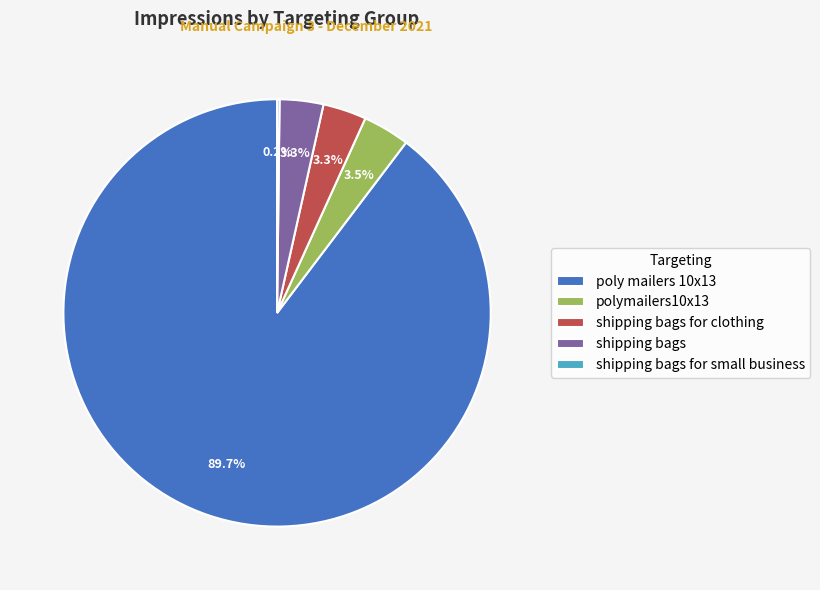

What is the ratio of the value at poly mailers 10x13 to the value at shipping bags?

27.2